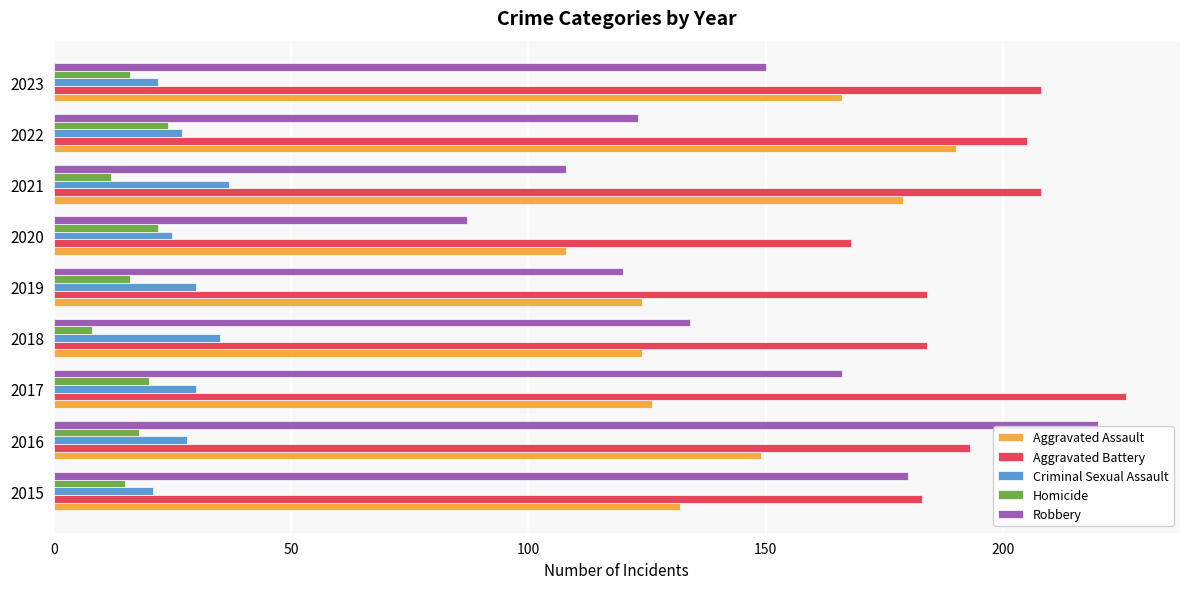

What is the maximum value shown in the chart?

226